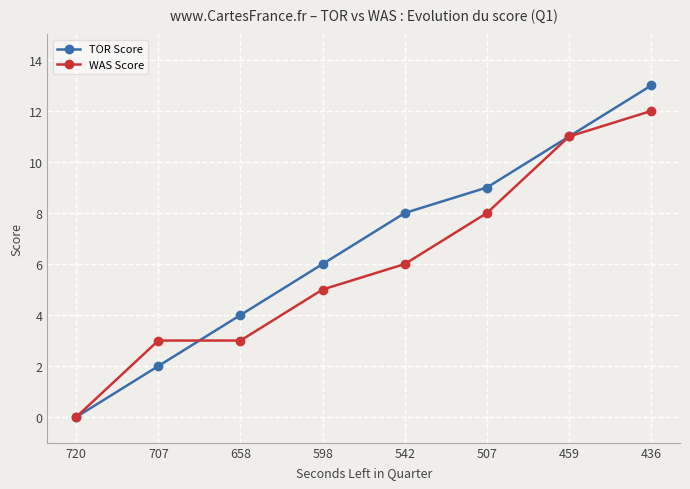

How many distinct data groups are displayed?

2